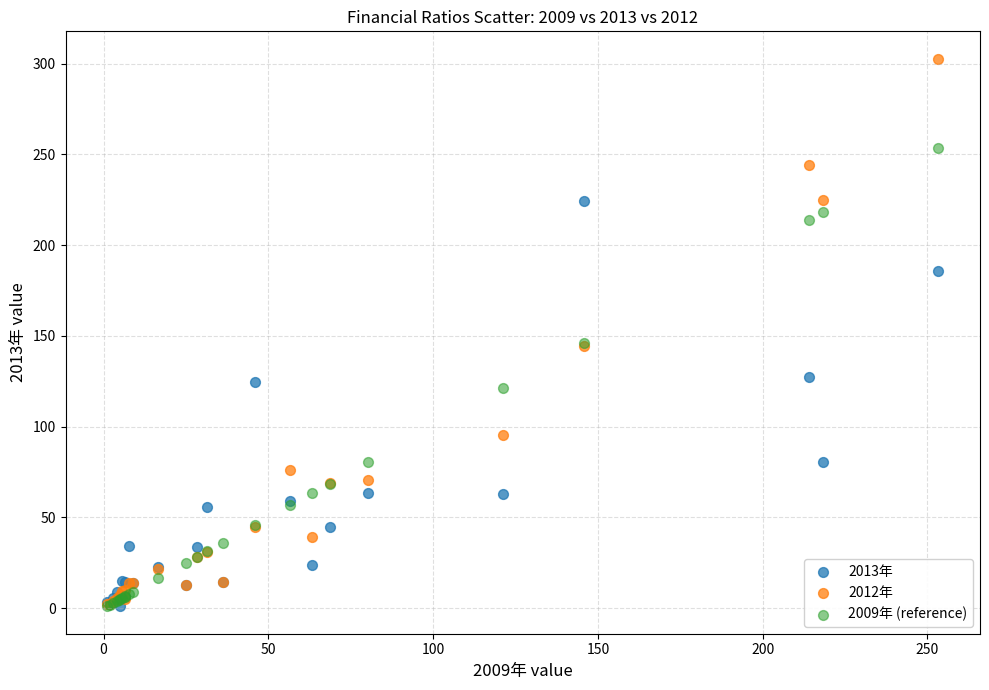

Which series contains the highest Y value?

2012年